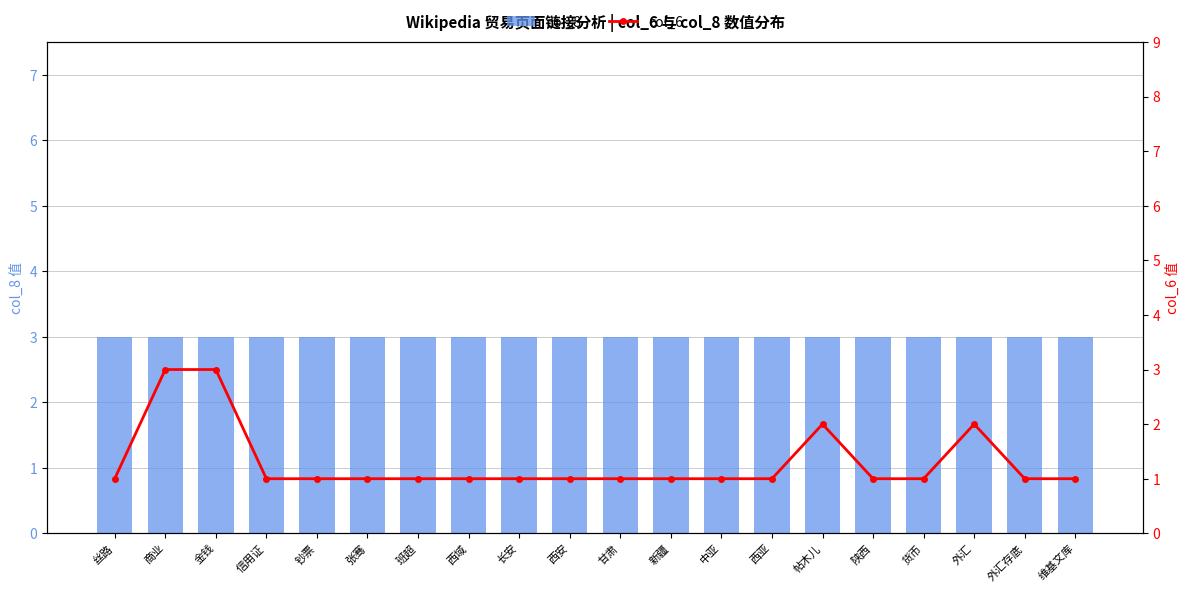

At which category is the sum across all series the highest?

商业